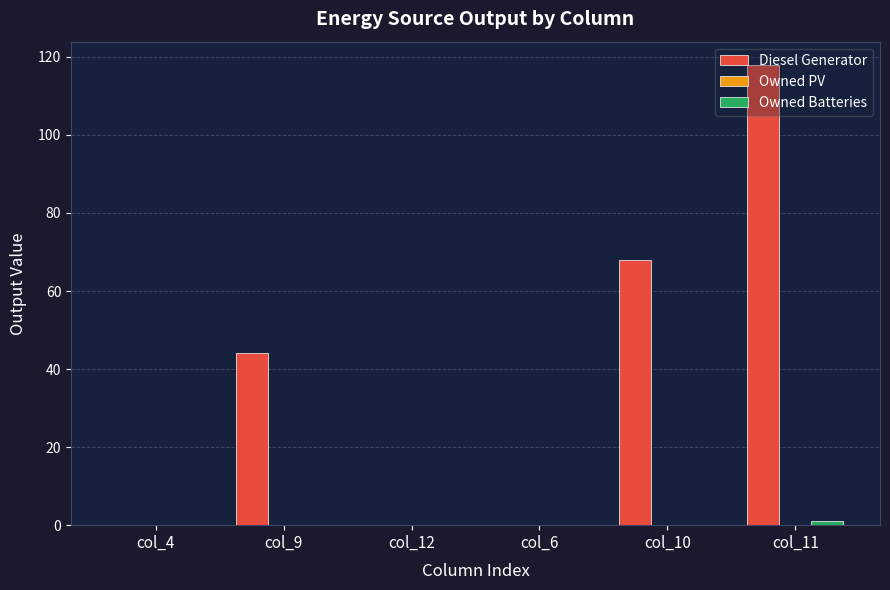

Is it true that Diesel Generator equals 43.8 at col_10?

False